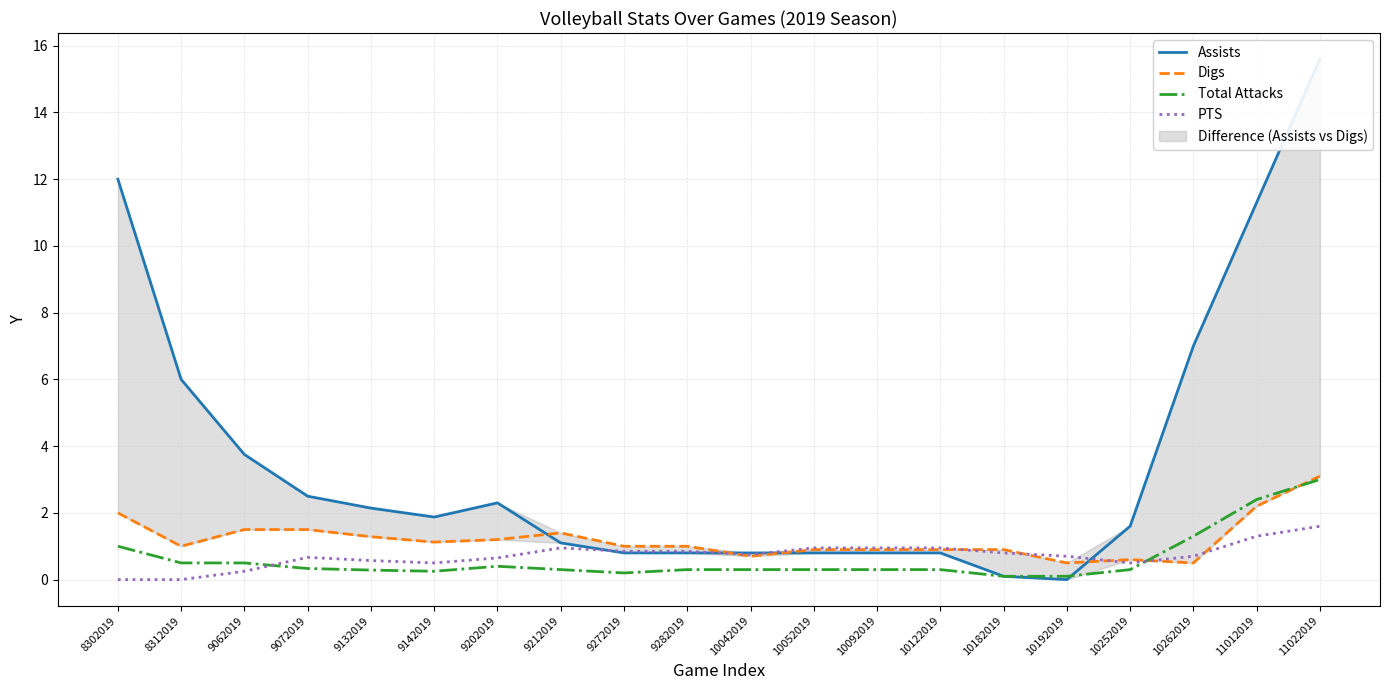

At which category does Assists reach its first local valley?

9142019